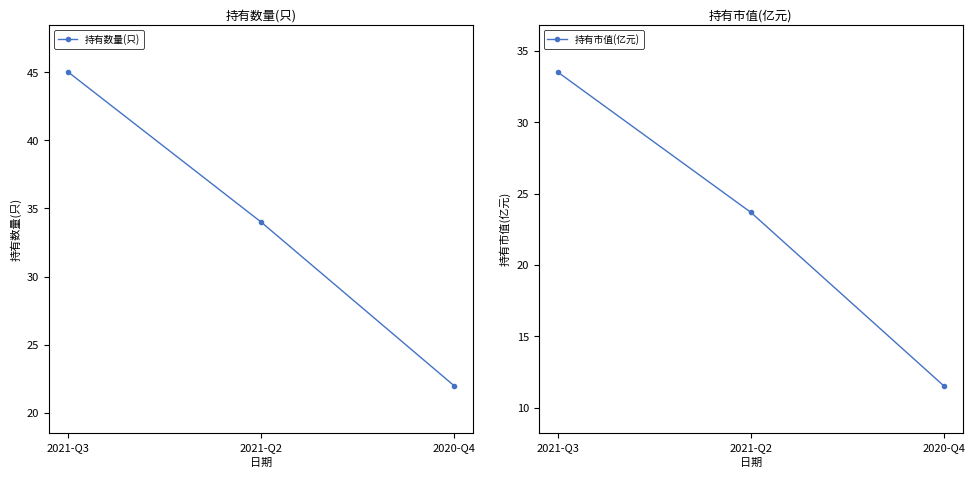

What is the value of the 持有市值(亿元) point at the 2nd from the left?

23.7